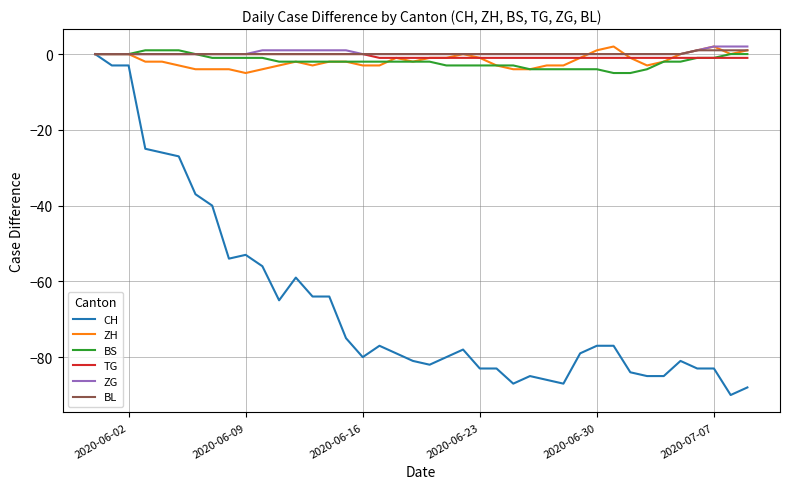

Count the number of data series in this chart.

6